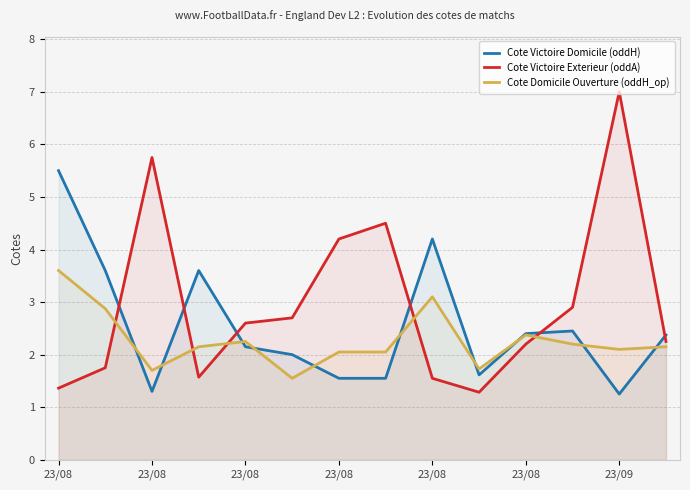

At which label does Cote Domicile Ouverture (oddH_op) first exceed 2?

23/08